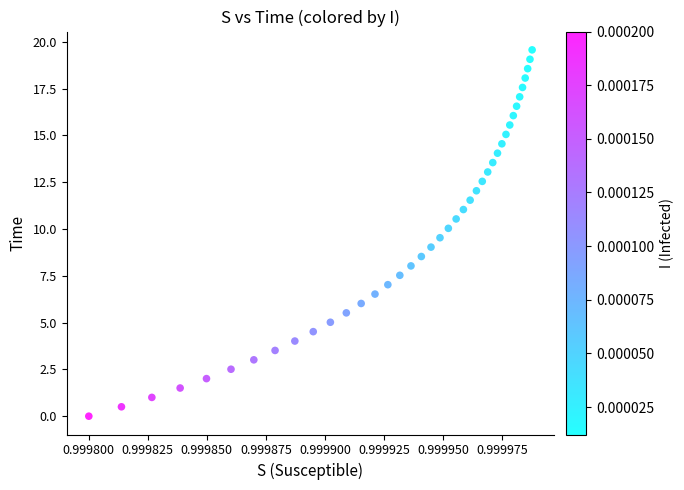

What is the range of Y values (max minus min)?

19.6